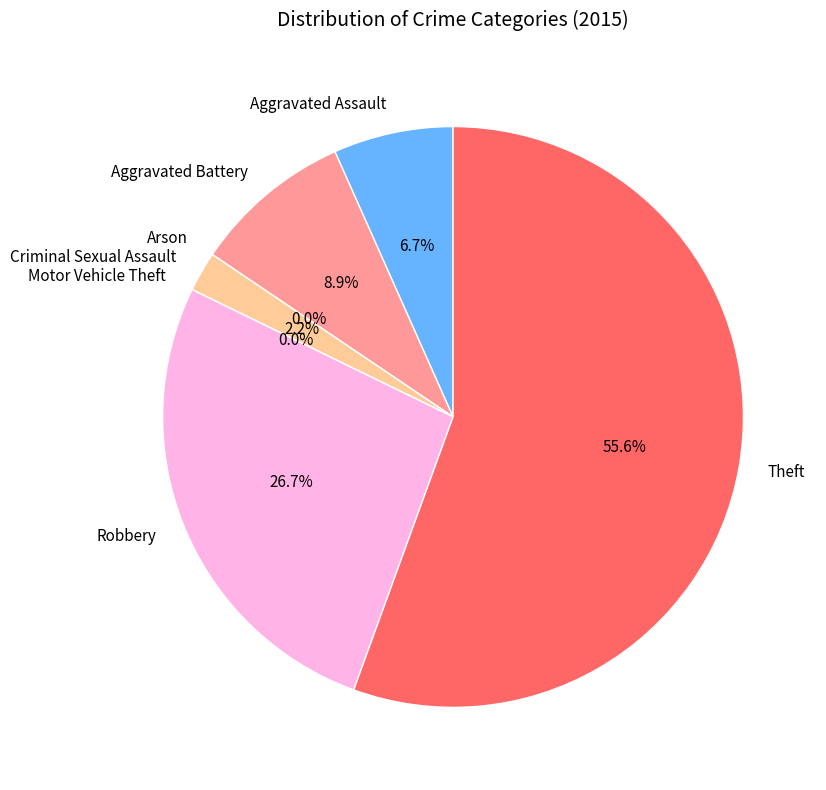

True or false: Arson accounts for 0% of the total.

True